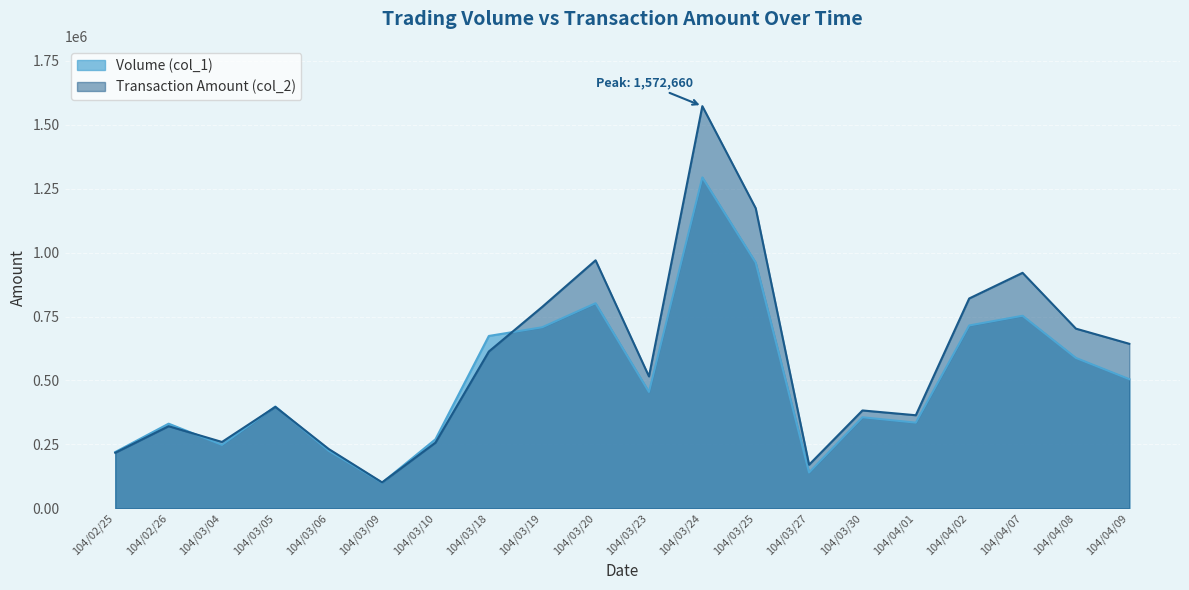

Which series has the largest total across all categories?

Transaction Amount (col_2)